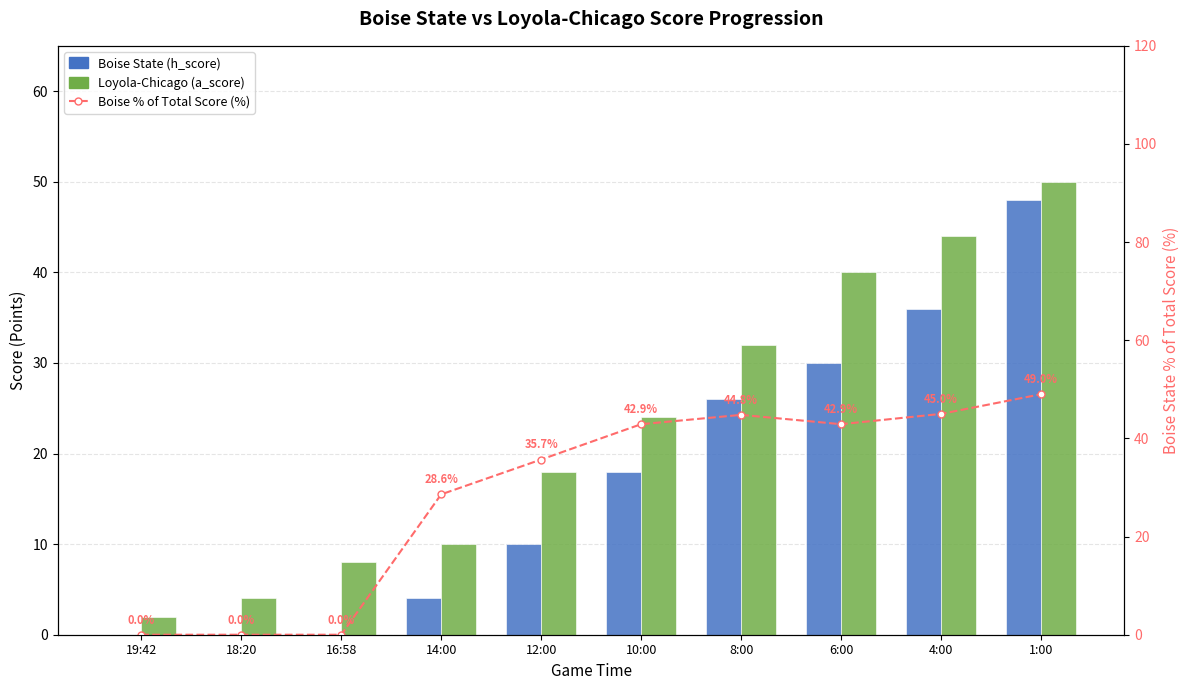

How many values in the Loyola-Chicago (a_score) series exceed 24?

4